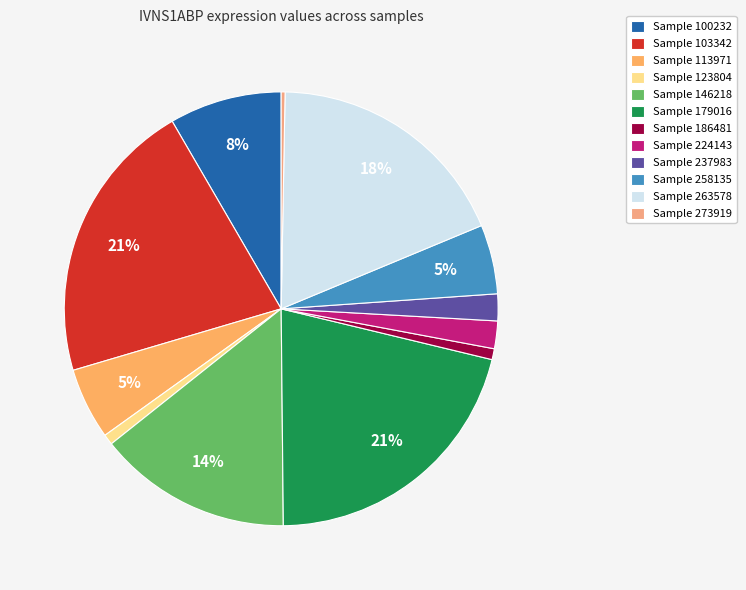

How many slices are in this pie chart?

12